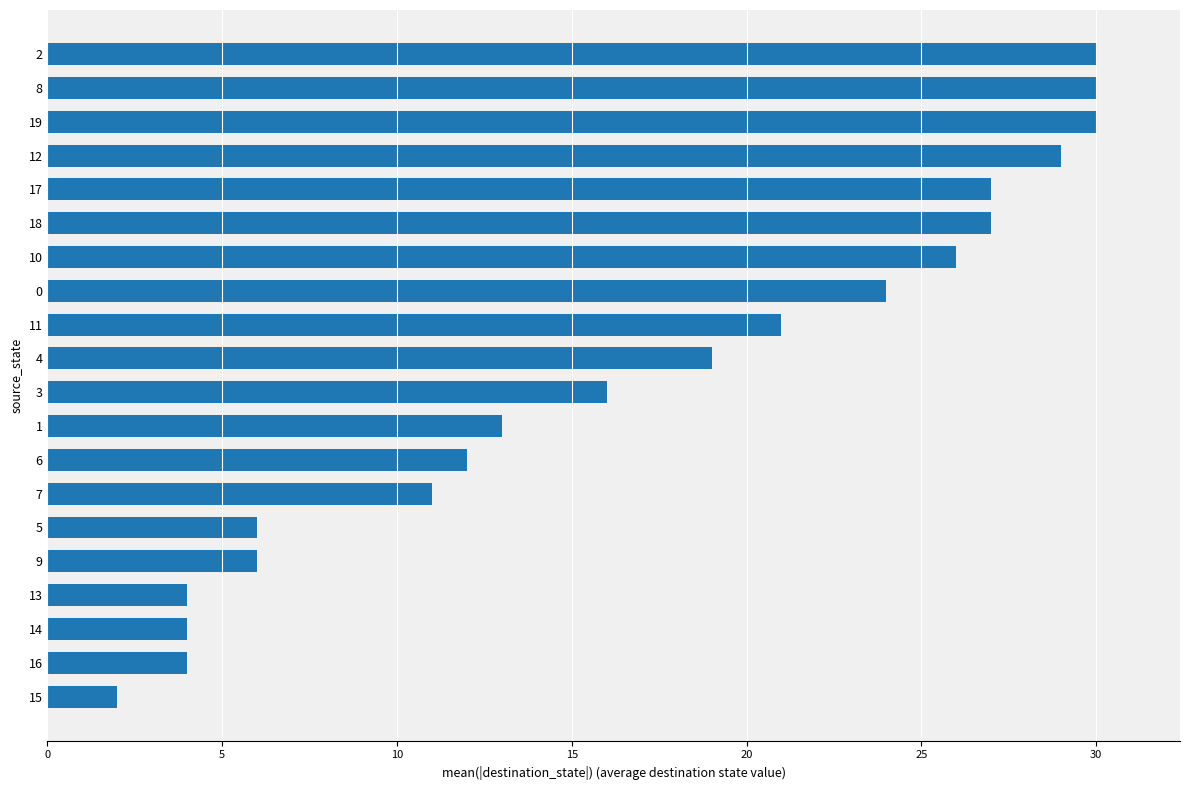

What is the difference between the maximum and minimum values?

28